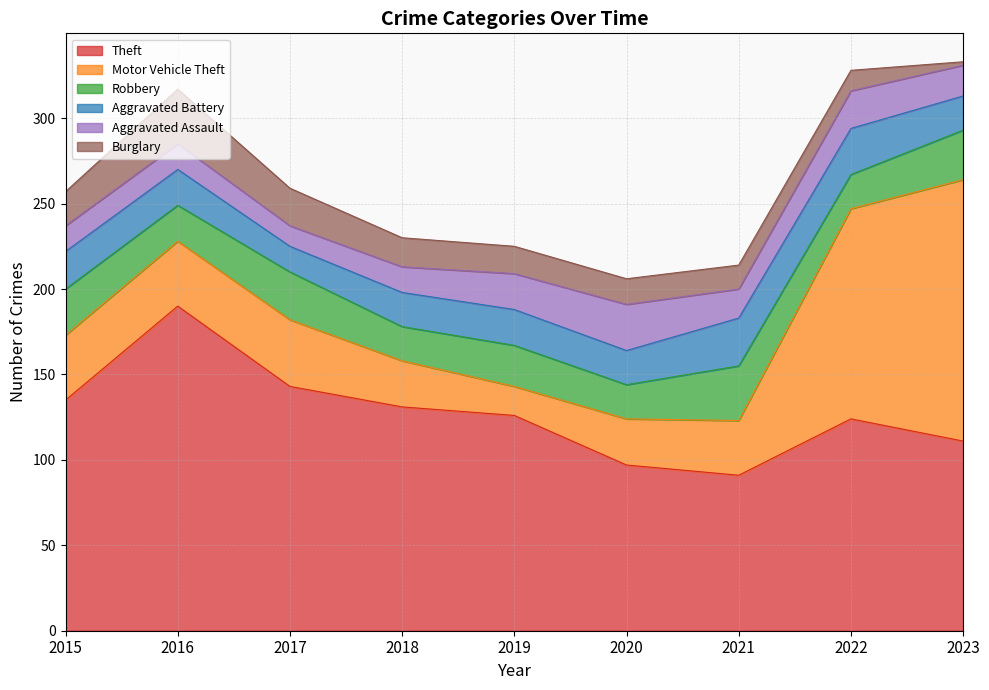

List the labels in order of Motor Vehicle Theft value, largest first.

2023, 2022, 2017, 2015, 2016, 2021, 2018, 2020, 2019